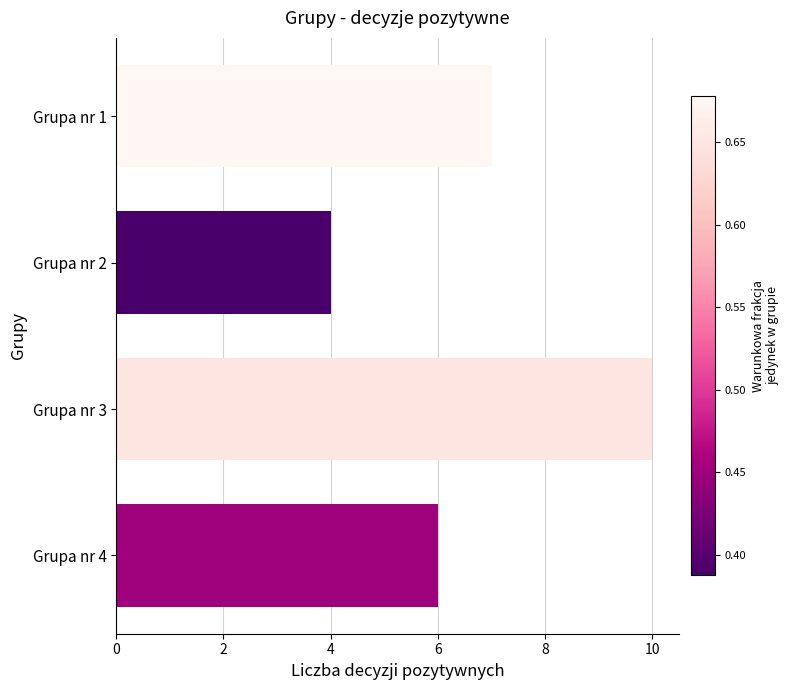

What is the sum of all values?

27